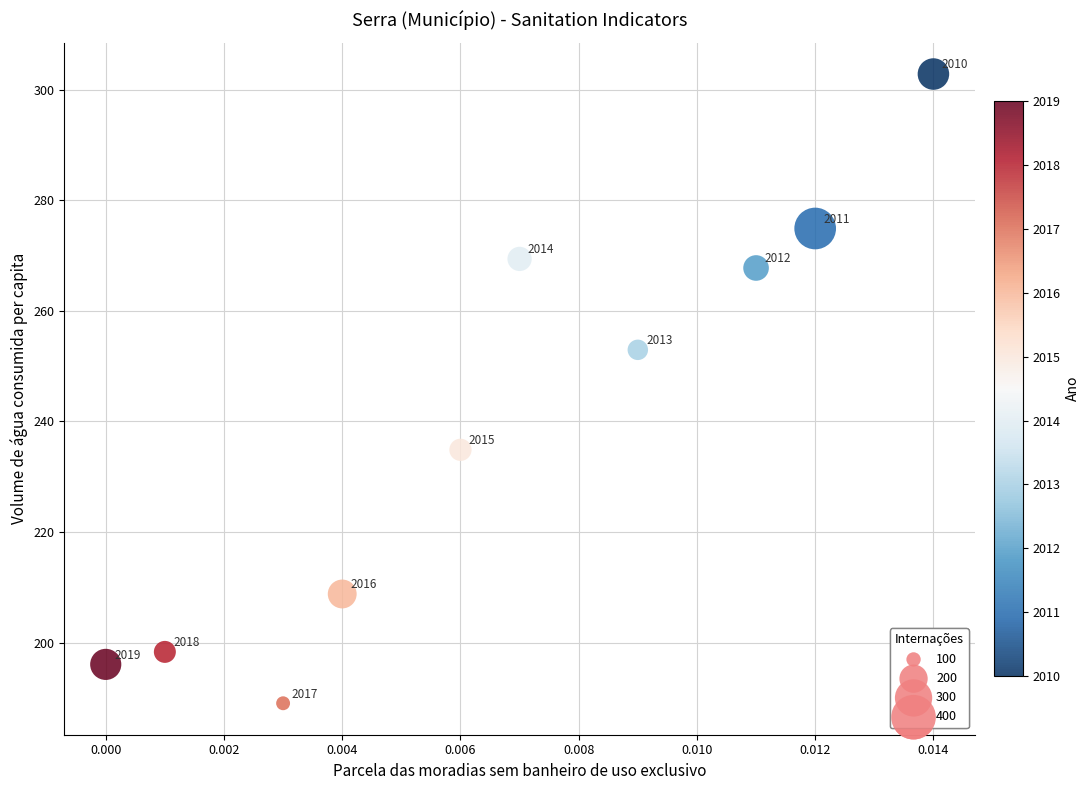

What Y value in the scatter plot is closest to 245?

252.9